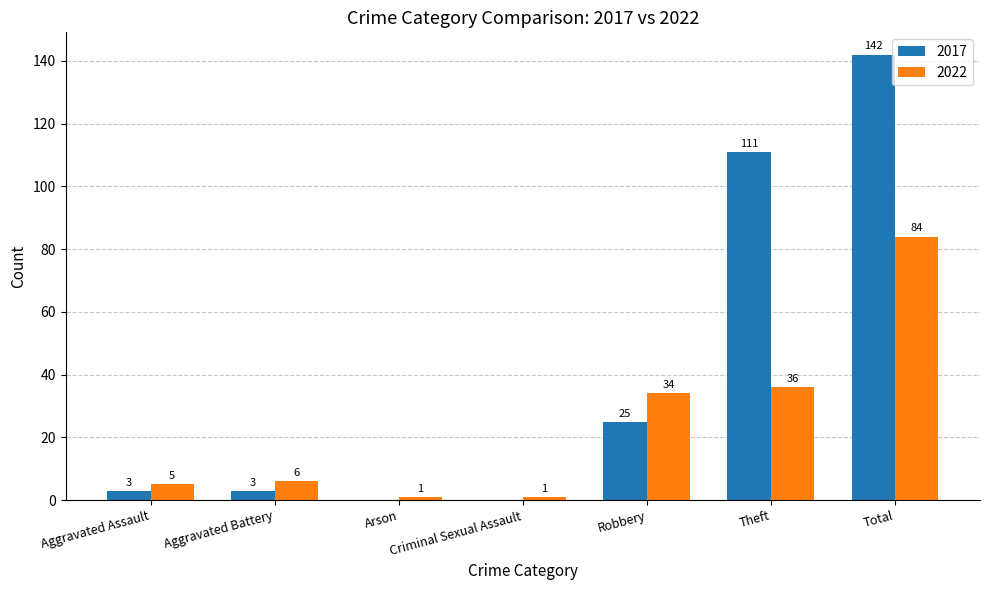

What are all the series names shown in the legend?

2017, 2022